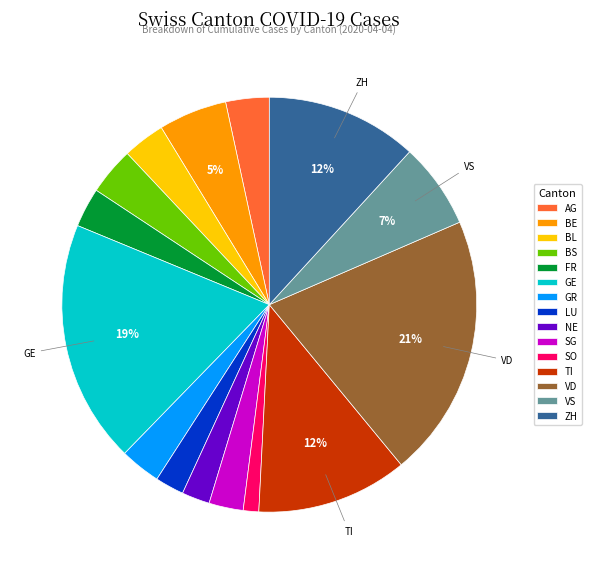

What percentage is the AG slice, to the nearest percent?

3%